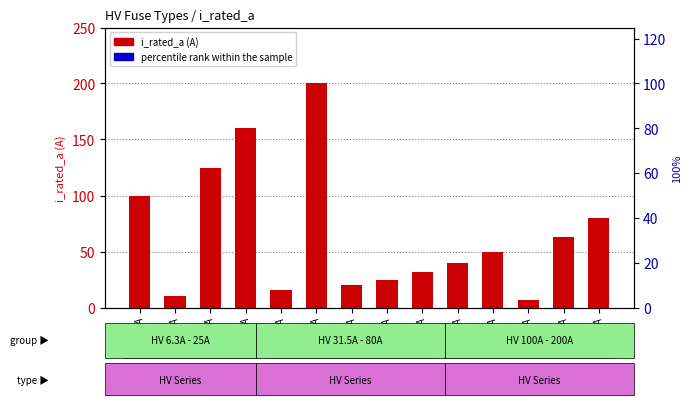

How many data points does each series have?

14